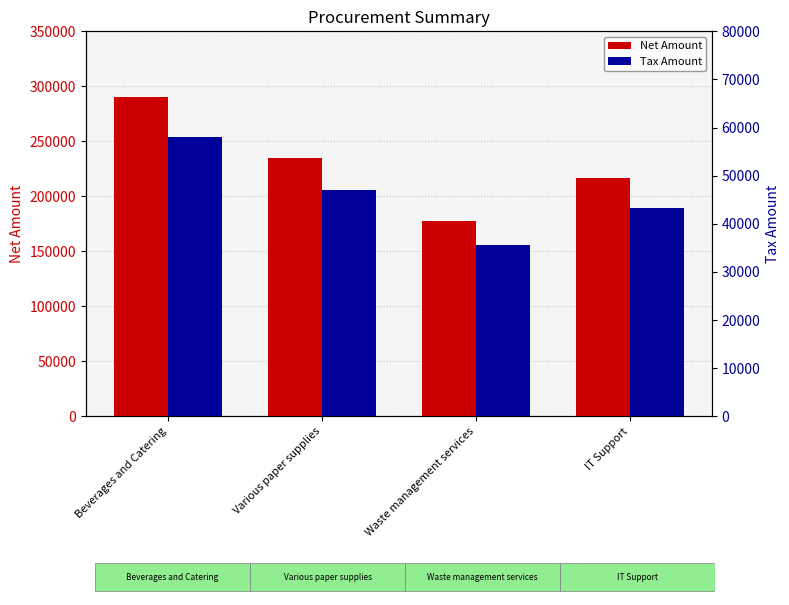

What is the sum of all Net Amount values?

919315.0